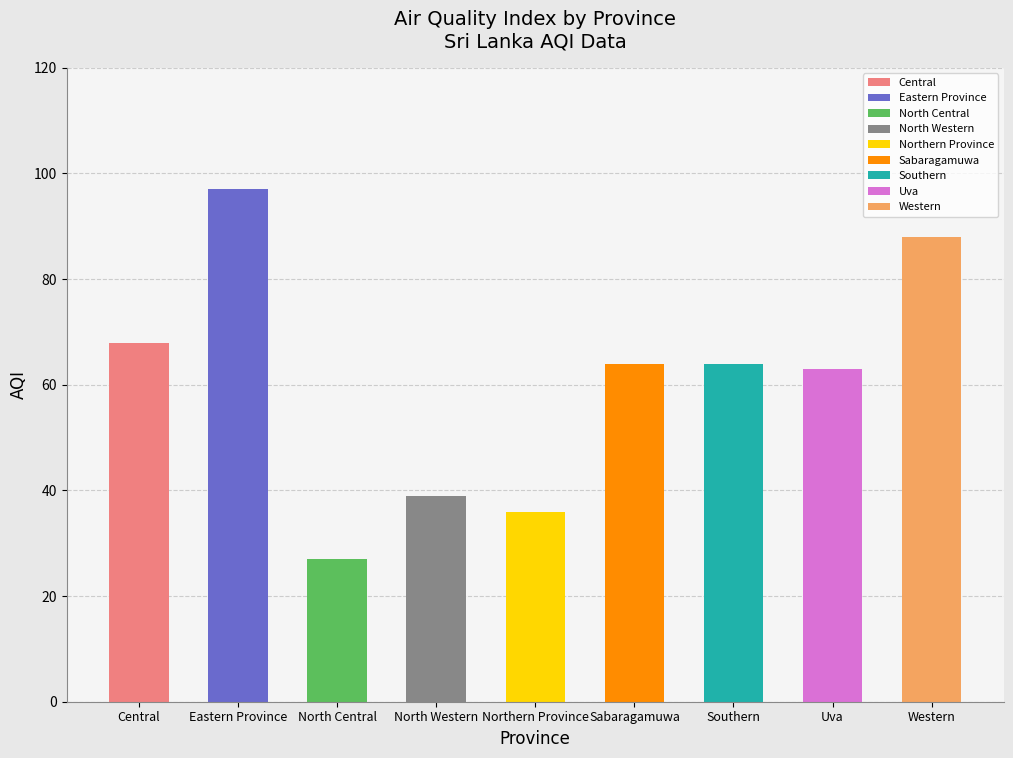

List the labels in order of value, smallest first.

North Central, Northern Province, North Western, Uva, Sabaragamuwa, Southern, Central, Western, Eastern Province